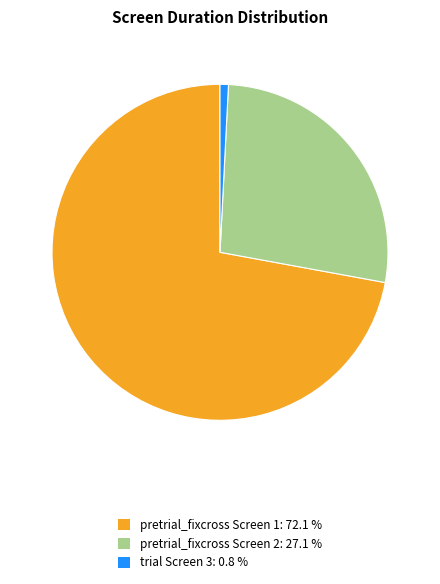

Is there any slice that represents more than half of the pie?

Yes